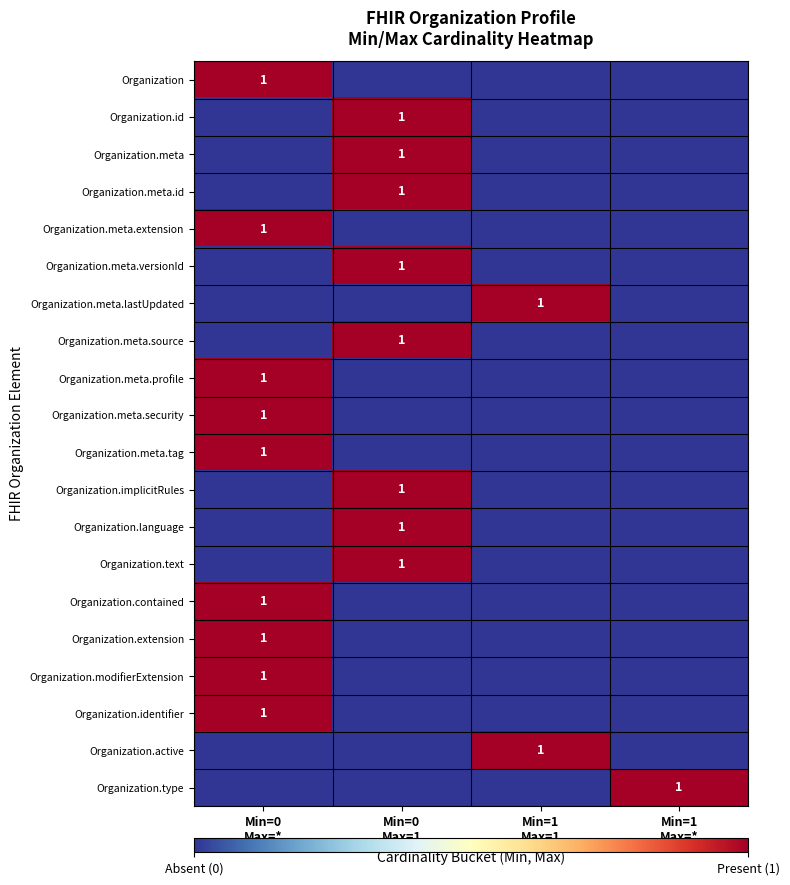

Count the Organization.contained values in the range 0 to 1.

4